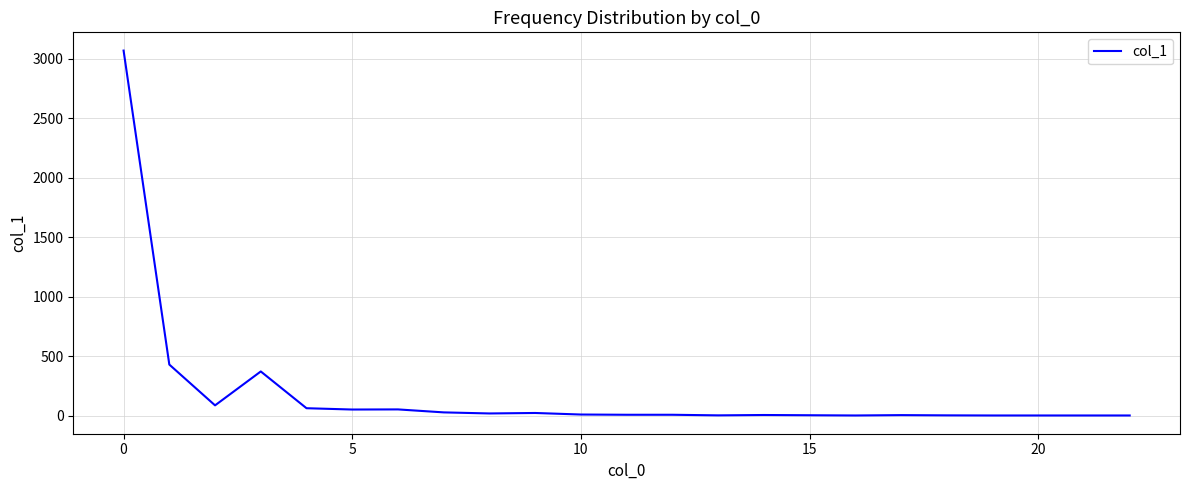

What is the maximum value shown in the chart?

3068